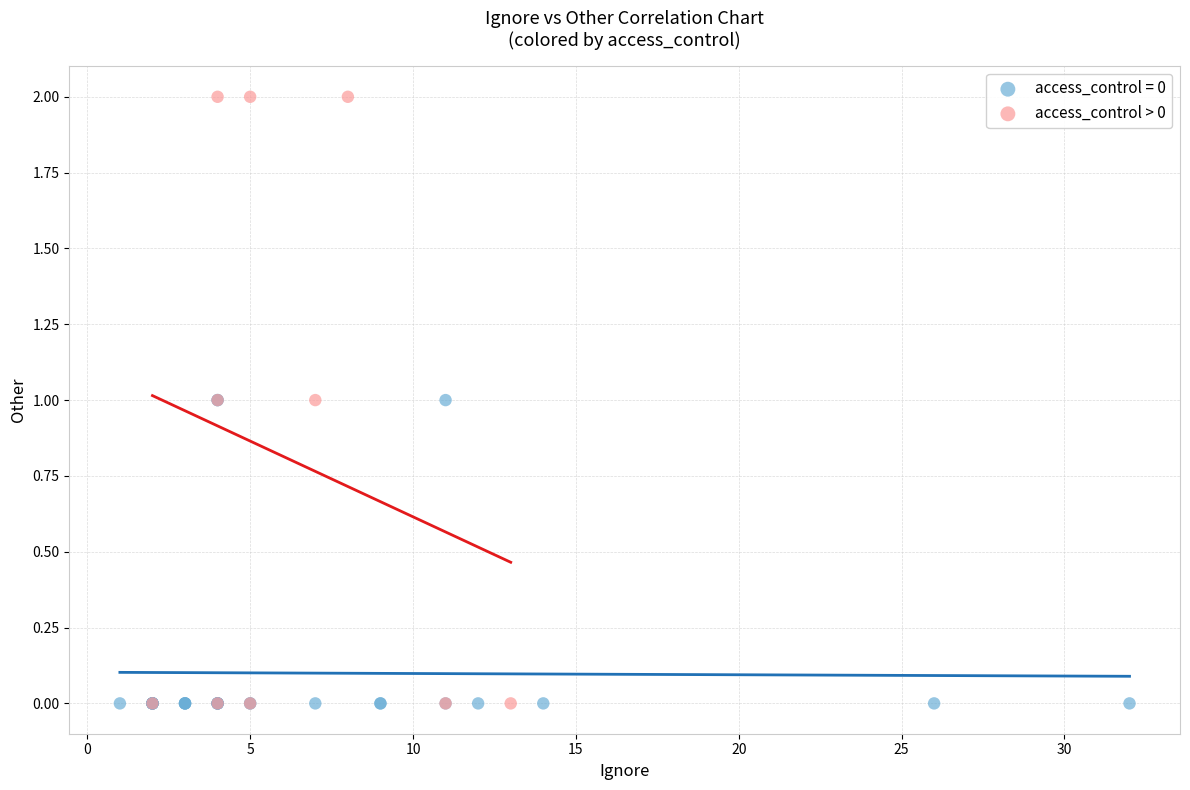

Which series has the widest spread of Y values?

access_control > 0